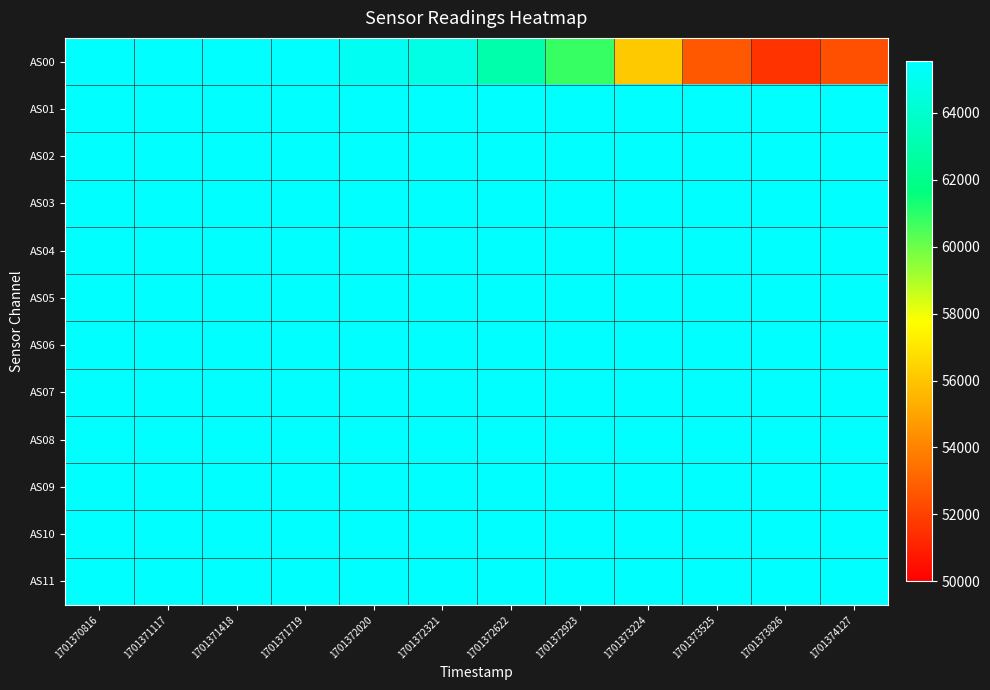

At how many categories does at least one series exceed 52984?

12